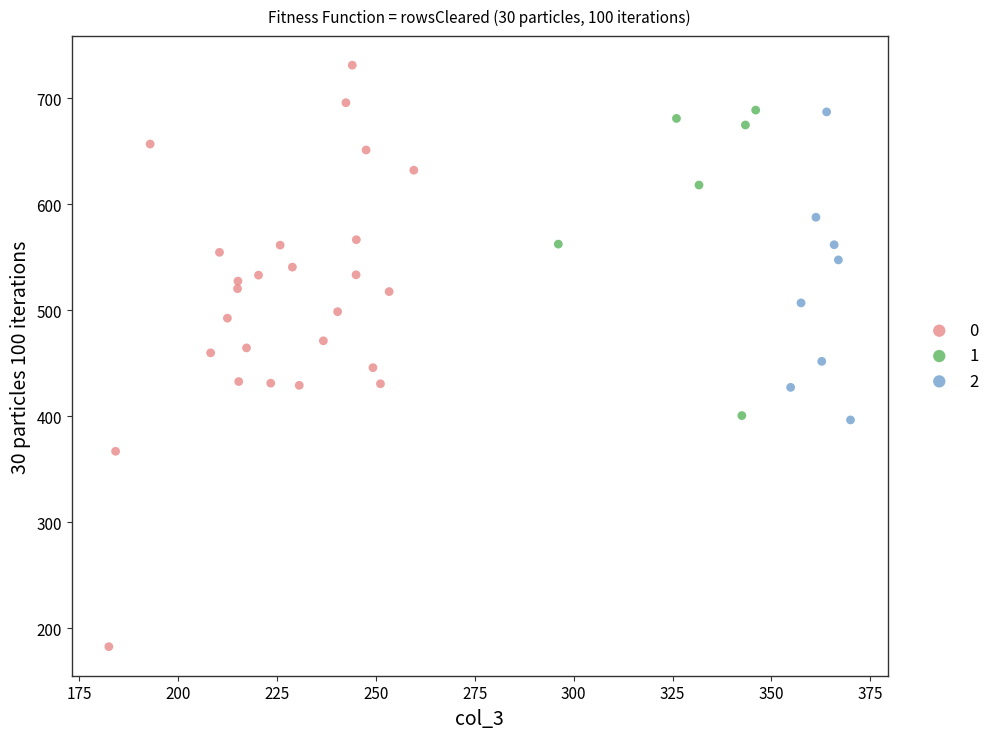

What are all the series names shown in the legend?

0, 1, 2